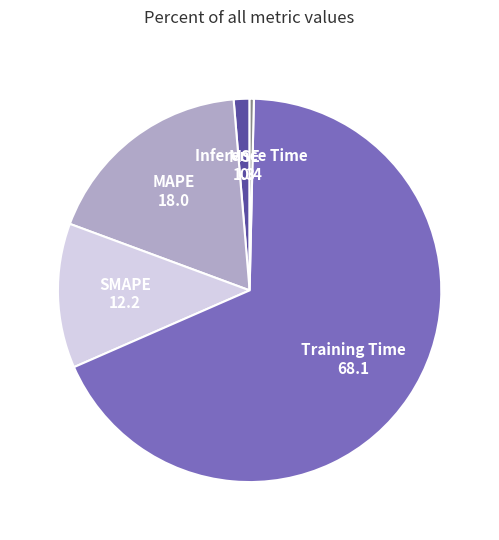

Is the sum of Inference Time and SMAPE greater than half?

No